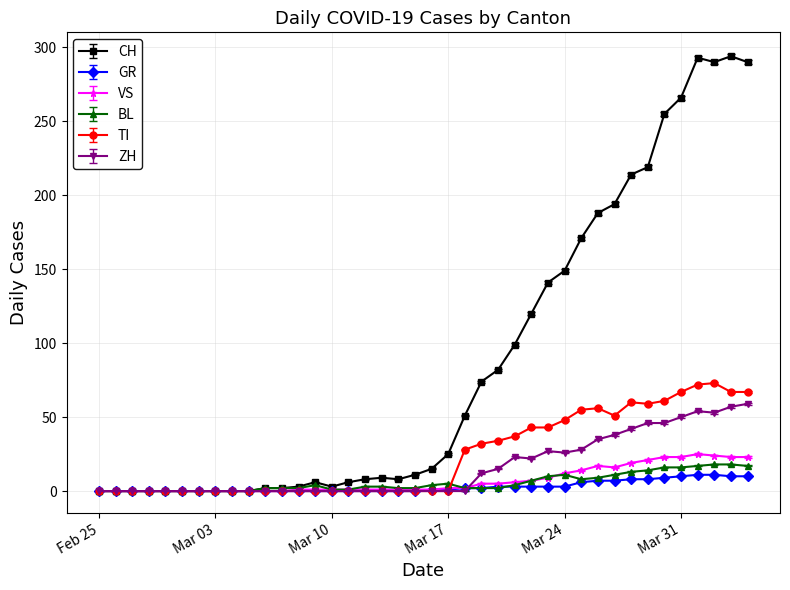

True or false: TI has more than 2 points higher than both neighbors.

True